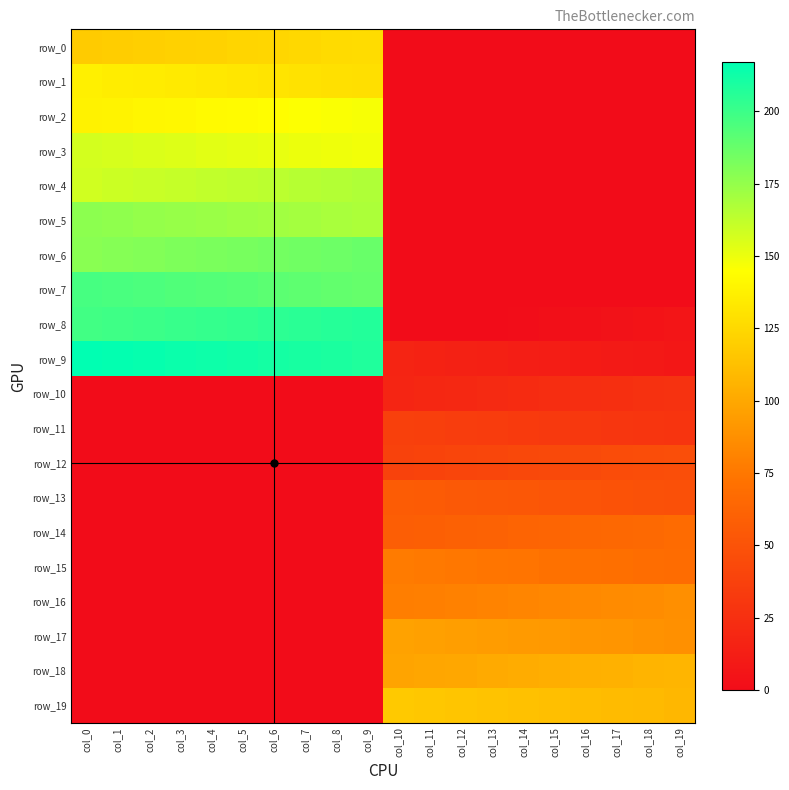

True or false: row_17 has a value of 0.0 at col_7.

True